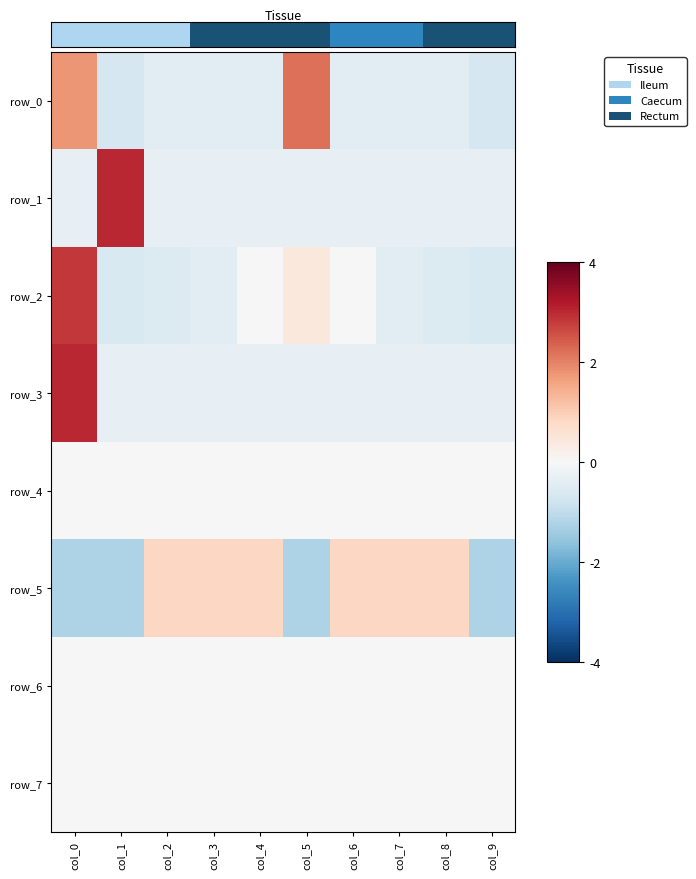

Rank the series at col_7 from highest to lowest value.

row_5, row_4, row_6, row_7, row_1, row_3, row_0, row_2